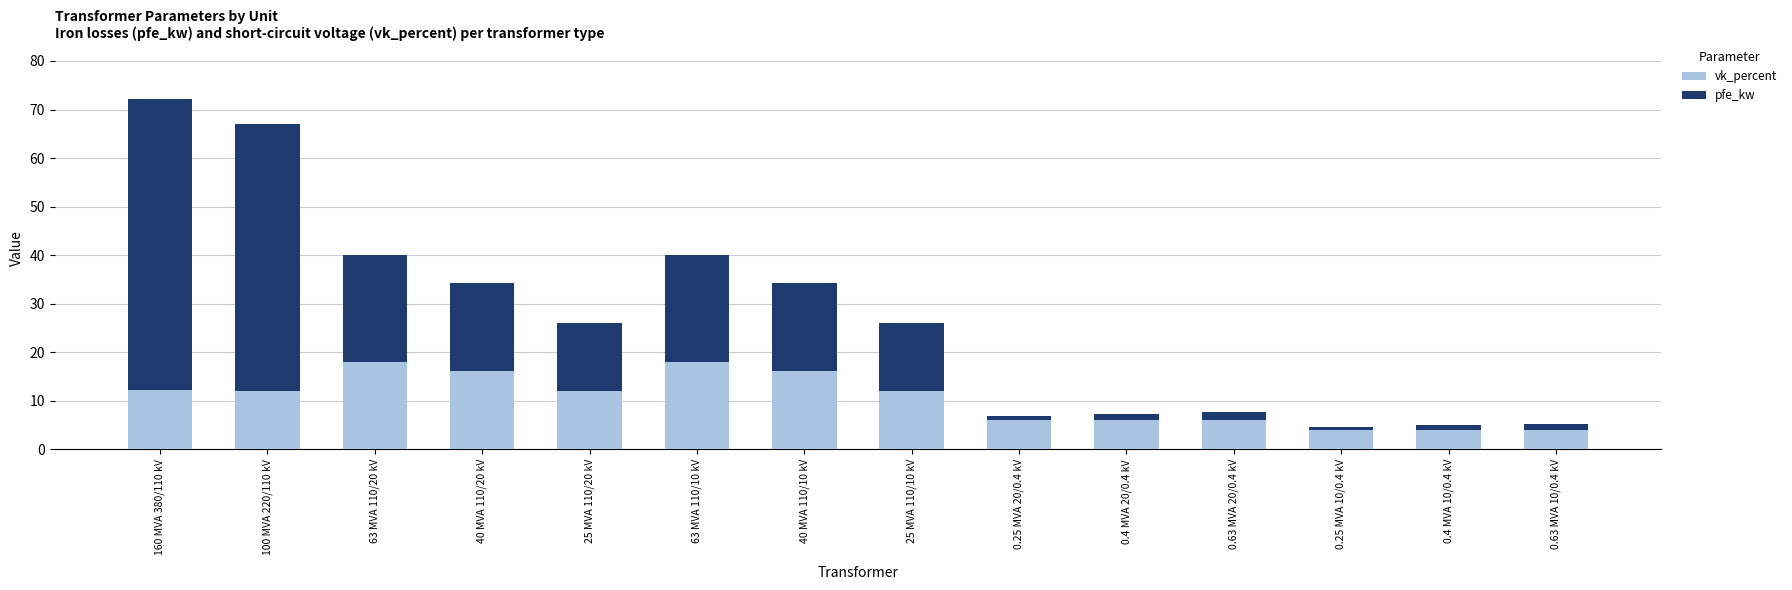

What is the total value across all series at 40 MVA 110/10 kV?

34.2